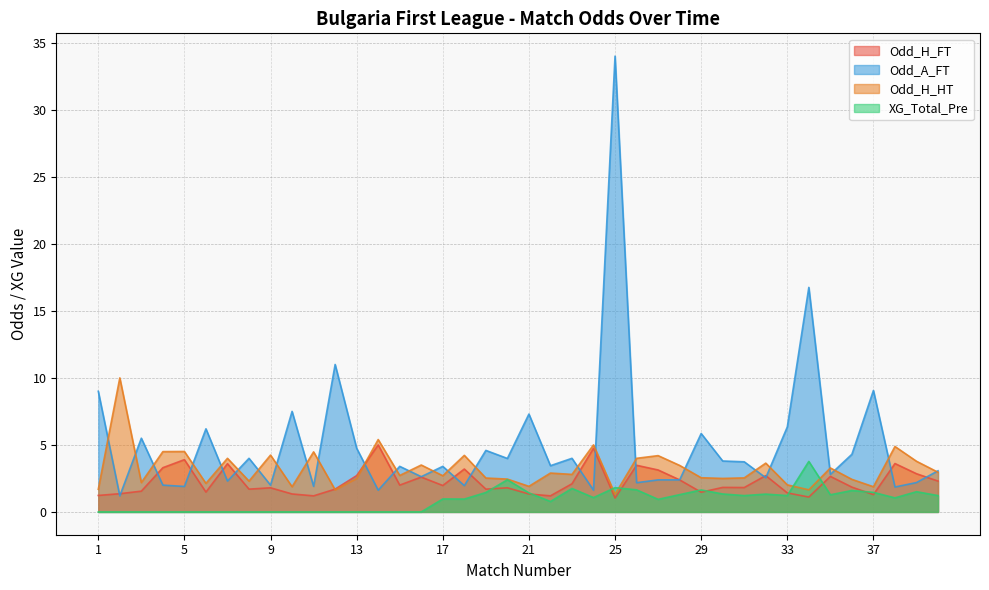

Where is Odd_H_HT nearest to the value 5?

24